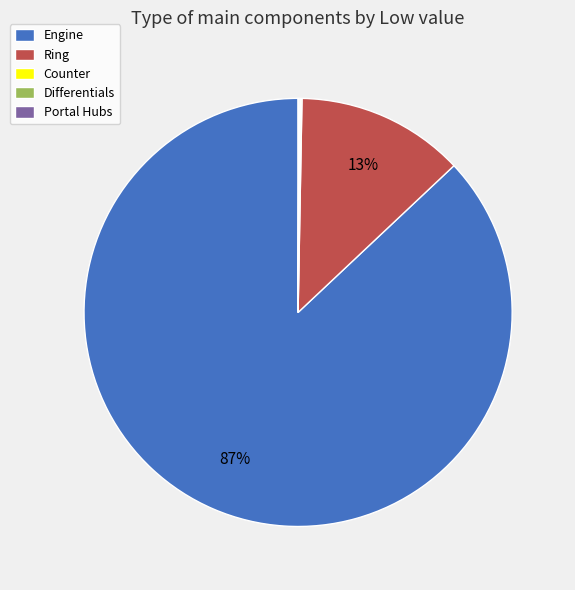

Approximately how many times larger is the value at Ring compared to Engine?

0.1